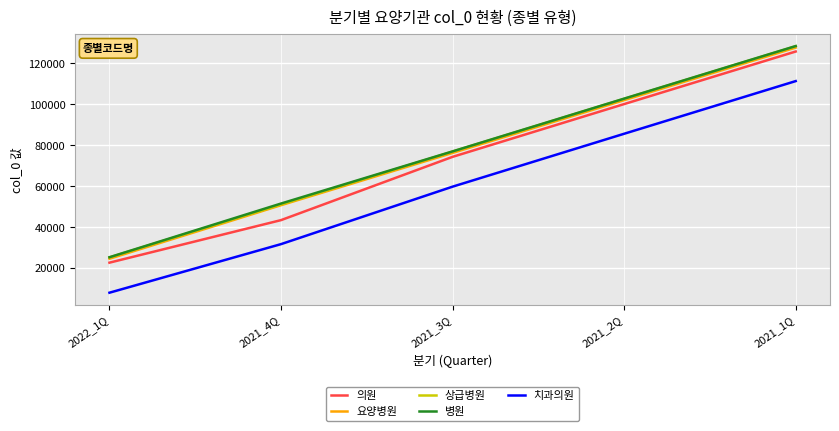

What is the smallest value displayed?

7933